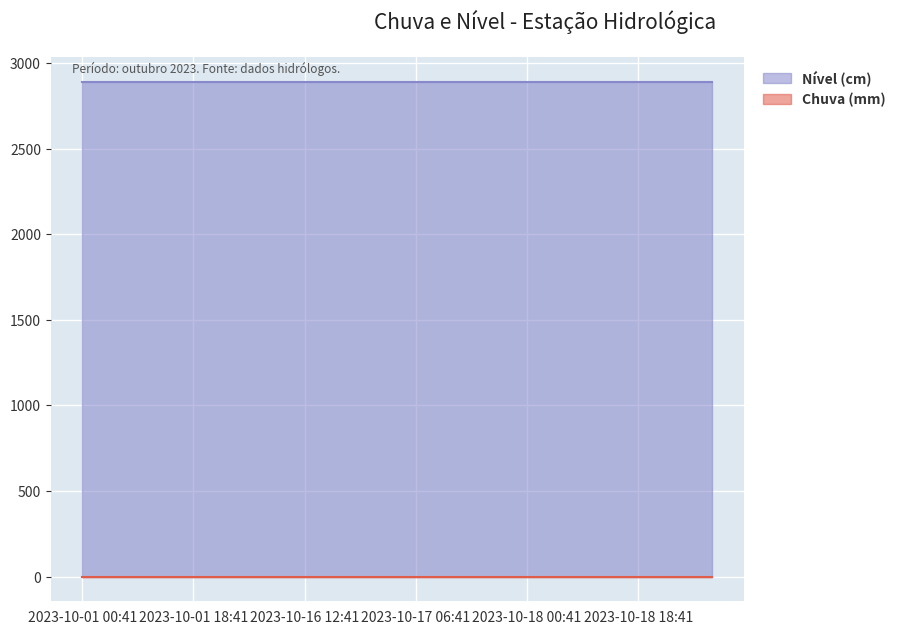

What is the maximum value shown in the chart?

2888.3